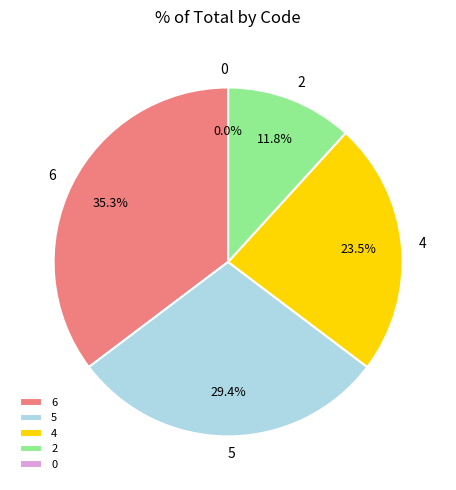

Is 5 the majority of the pie?

No